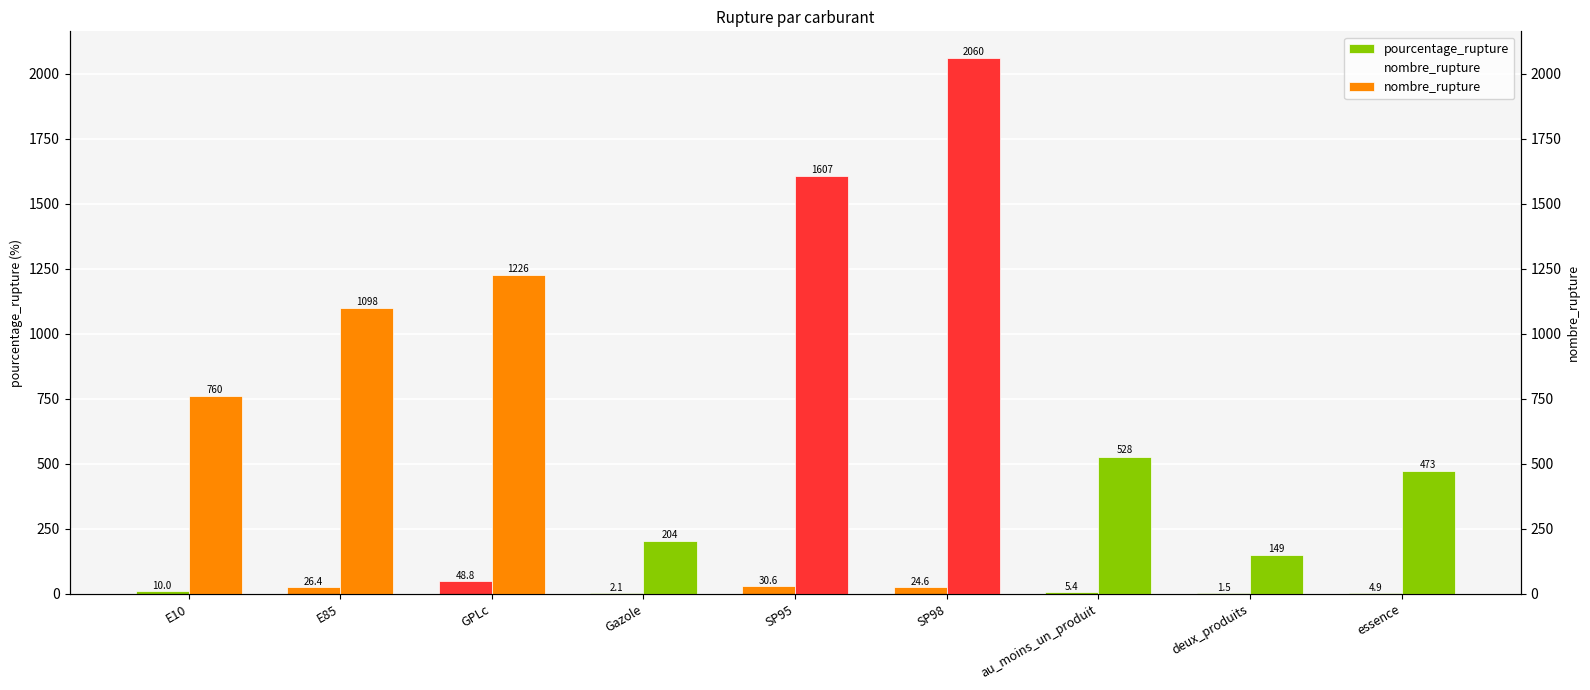

What is the maximum value for pourcentage_rupture?

48.8